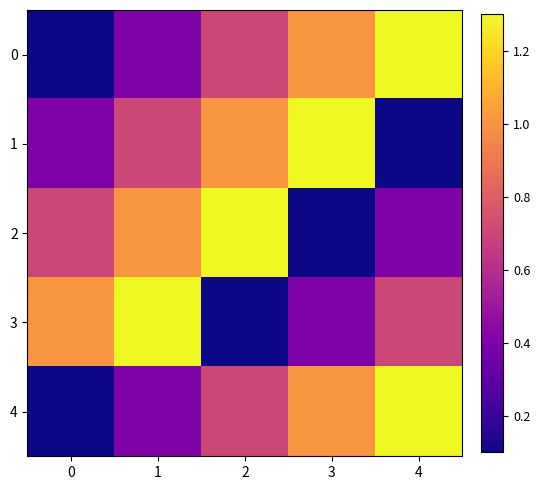

Reading left to right, list all the values displayed in this chart.

0: 0=0.1	1=0.4	2=0.7	3=1.0	4=1.3
1: 0=0.4	1=0.7	2=1.0	3=1.3	4=0.1
2: 0=0.7	1=1.0	2=1.3	3=0.1	4=0.4
3: 0=1.0	1=1.3	2=0.1	3=0.4	4=0.7
4: 0=0.1	1=0.4	2=0.7	3=1.0	4=1.3